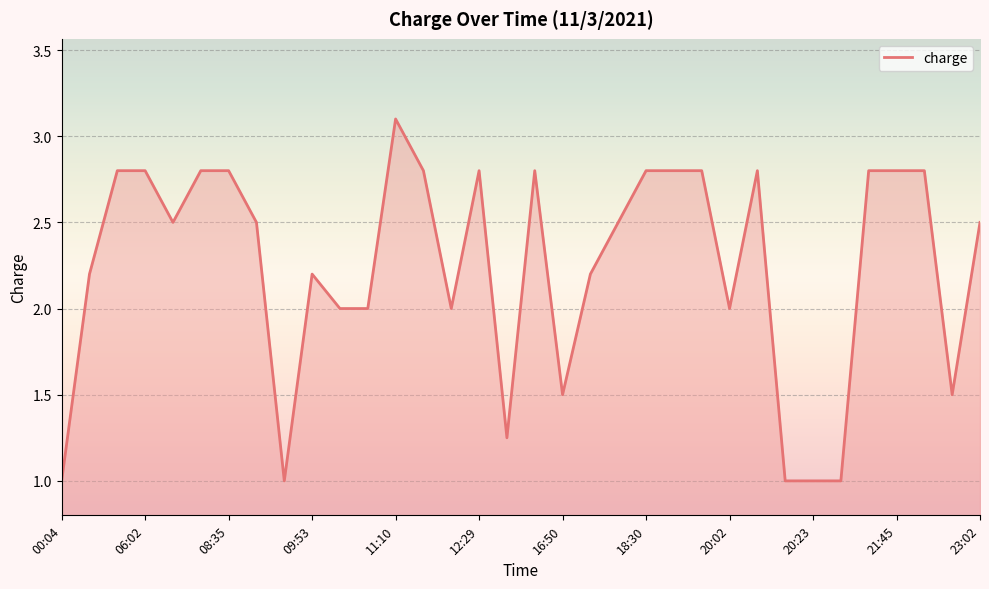

What is the smallest value displayed?

1.0